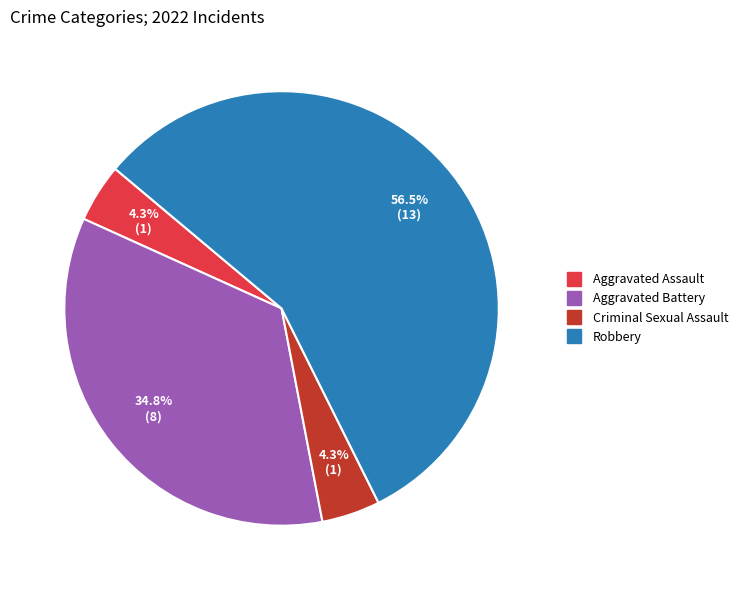

To the nearest percent, what is the average slice percentage?

25%